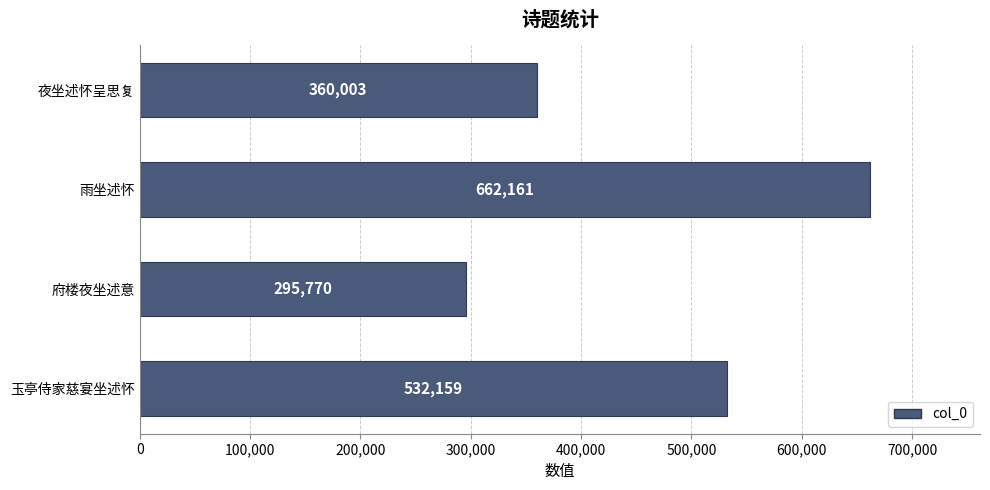

What is the change in value from 府楼夜坐述意 to 玉亭侍家慈宴坐述怀?

+236389